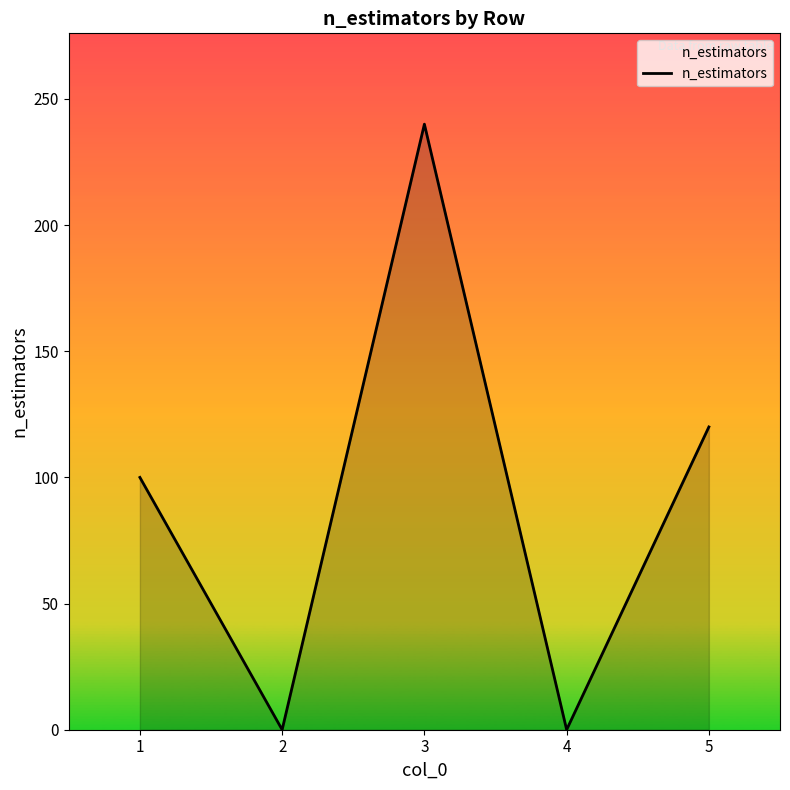

How many distinct data groups are displayed?

1